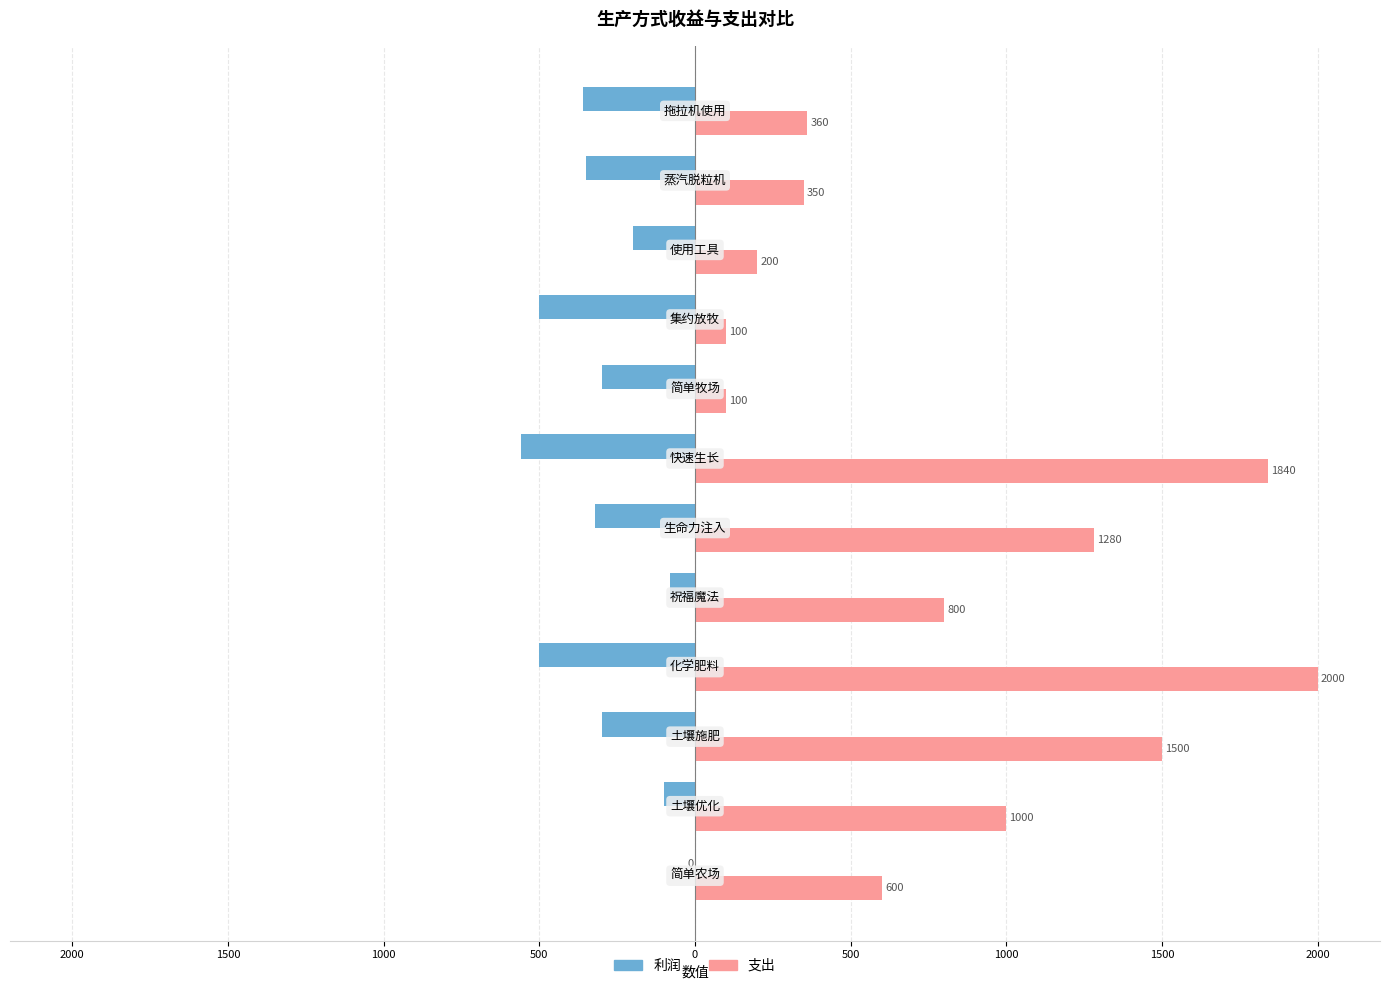

What are all the series names shown in the legend?

利润, 支出